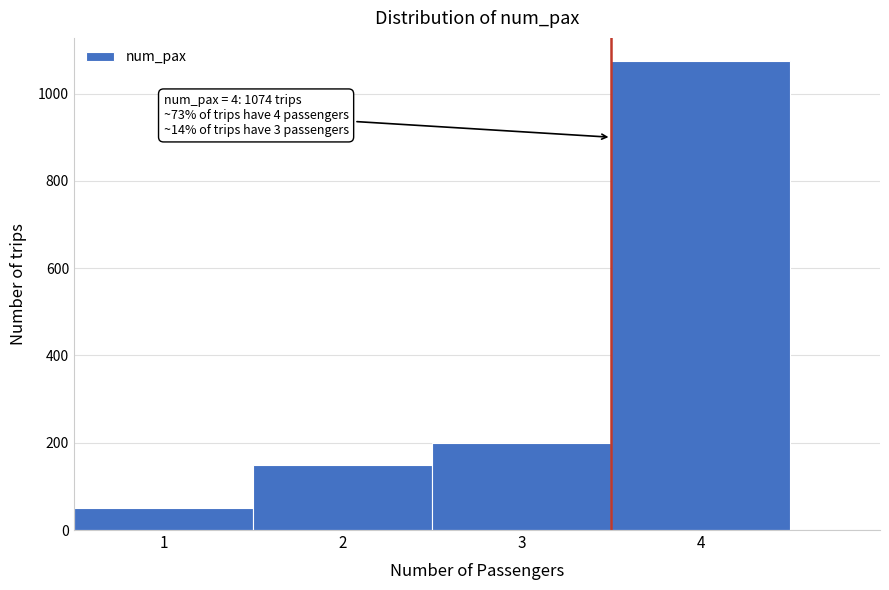

Over which range of the x-axis is the bar tallest?

3.5 to 4.5